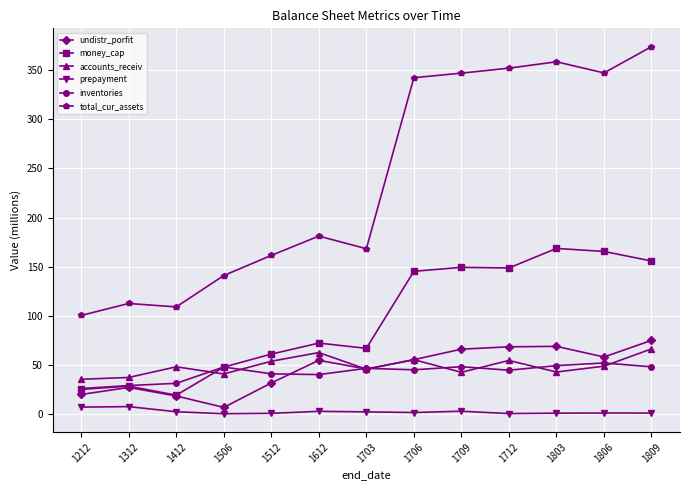

What is the maximum value for accounts_receiv?

66.3